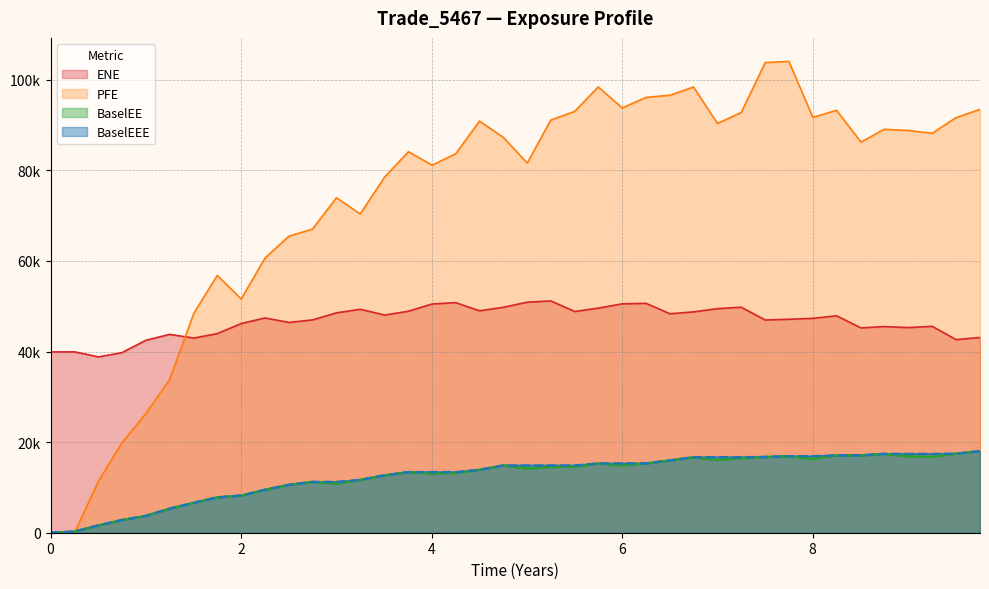

What are all the series names shown in the legend?

ENE, PFE, BaselEE, BaselEEE